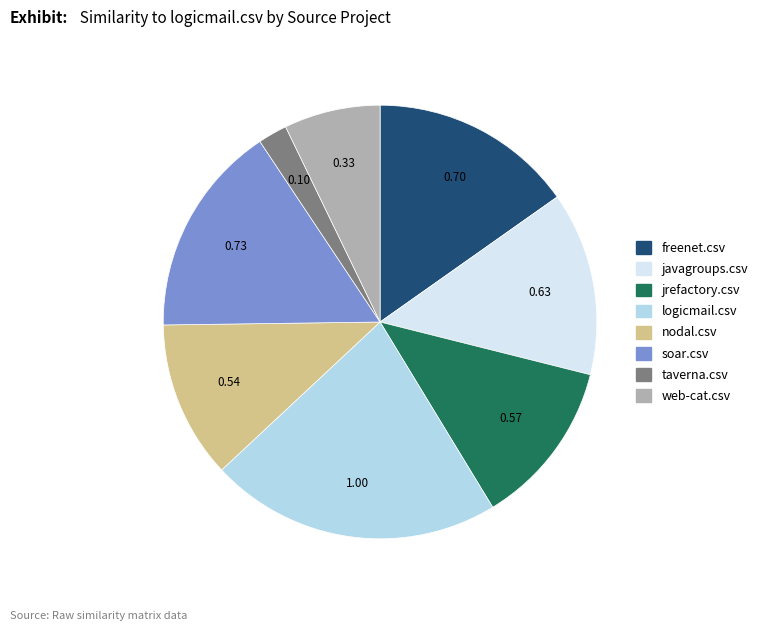

Is there any slice that represents more than half of the pie?

No